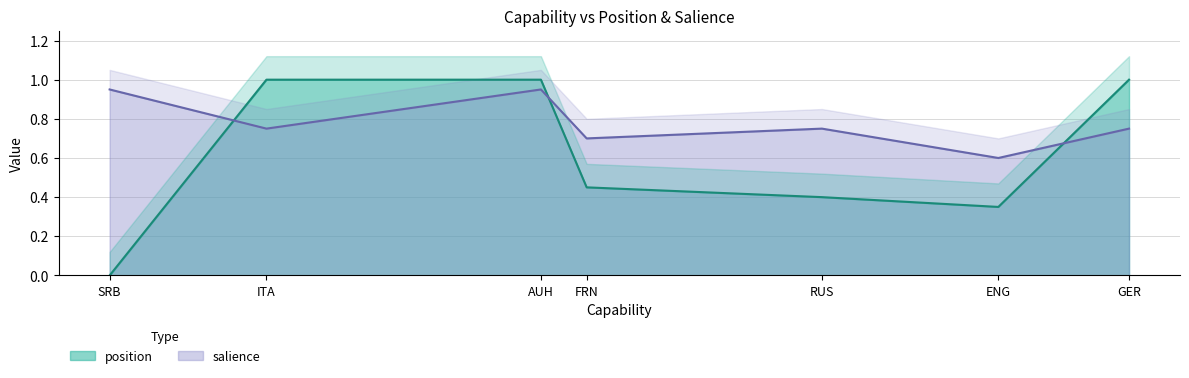

The value of salience at FRN is 0.2. True or false?

False